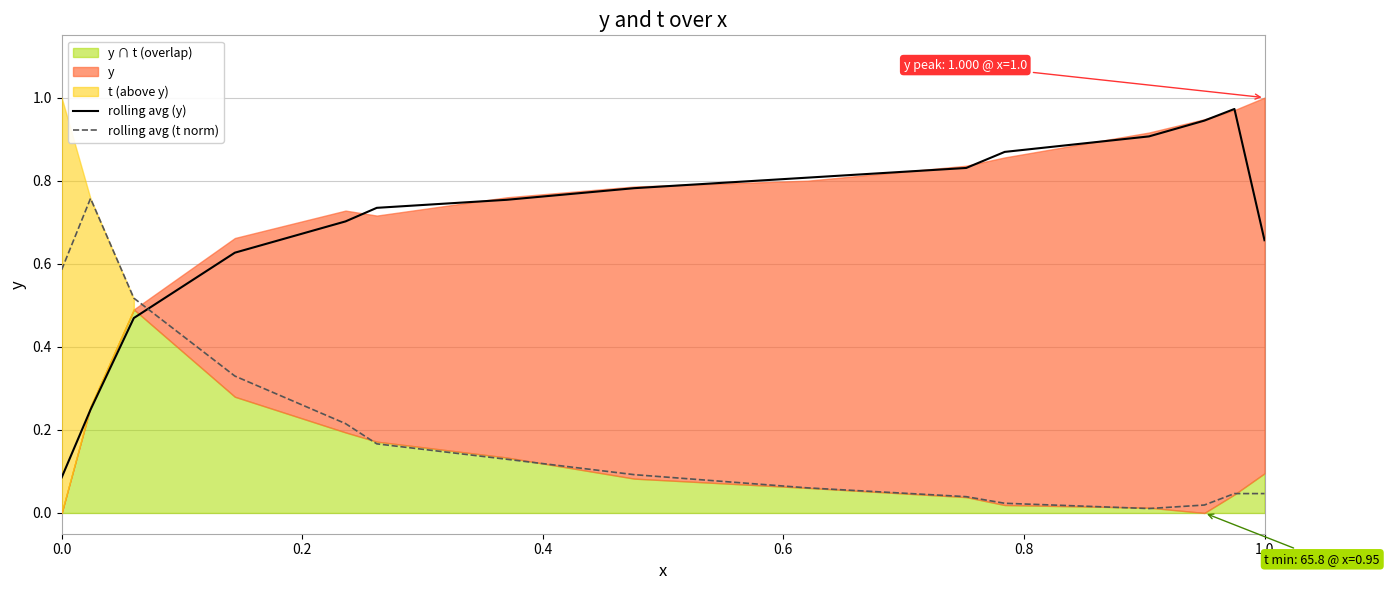

Which series ends up on top after the final intersection of rolling avg (y) and rolling avg (t norm)?

rolling avg (y)